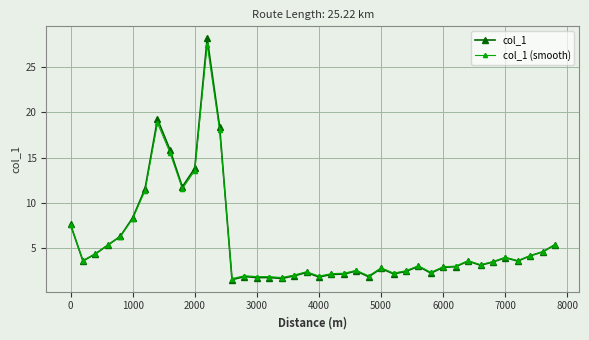

Rank the series by their maximum value, from lowest to highest.

col_1 (smooth), col_1